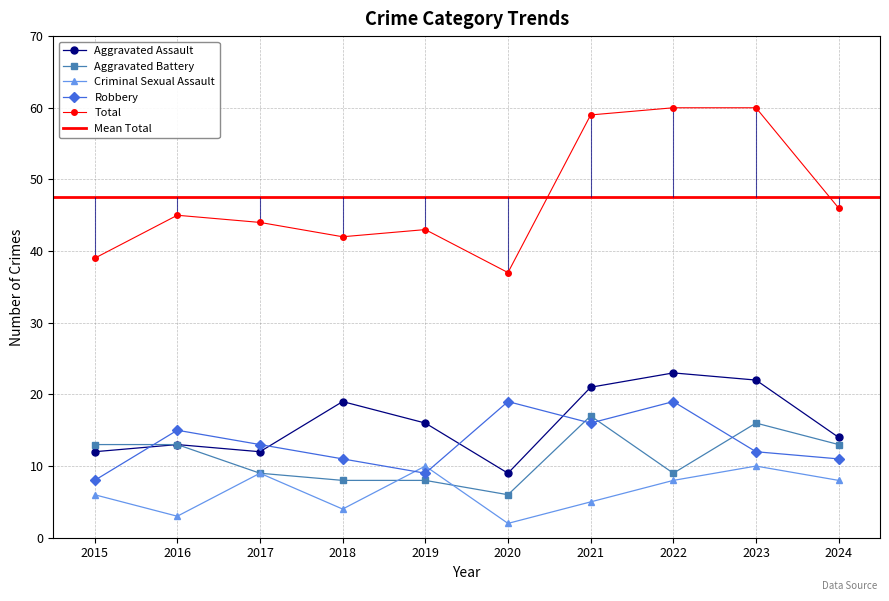

How many lines are shown in the chart?

5